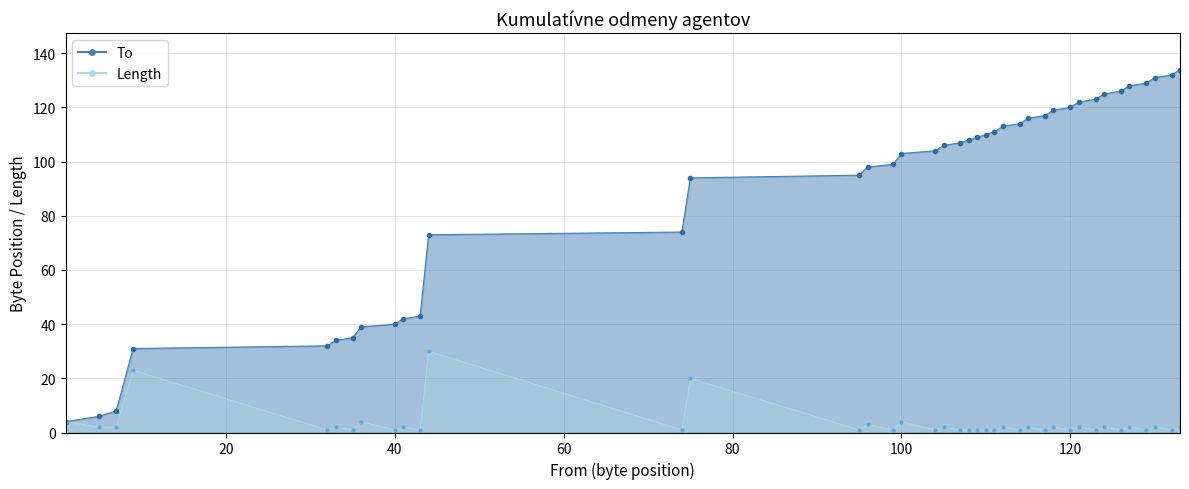

What is the difference between the To values at 127 and 108?

20